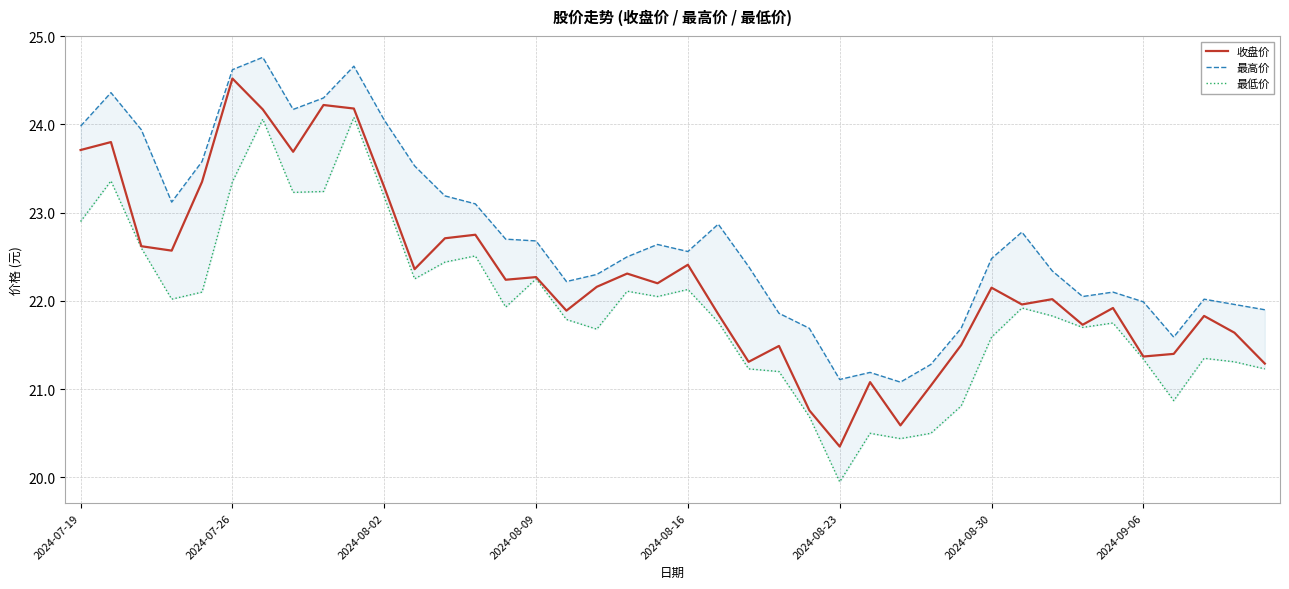

At which label does 收盘价 reach its minimum?

2024-08-23